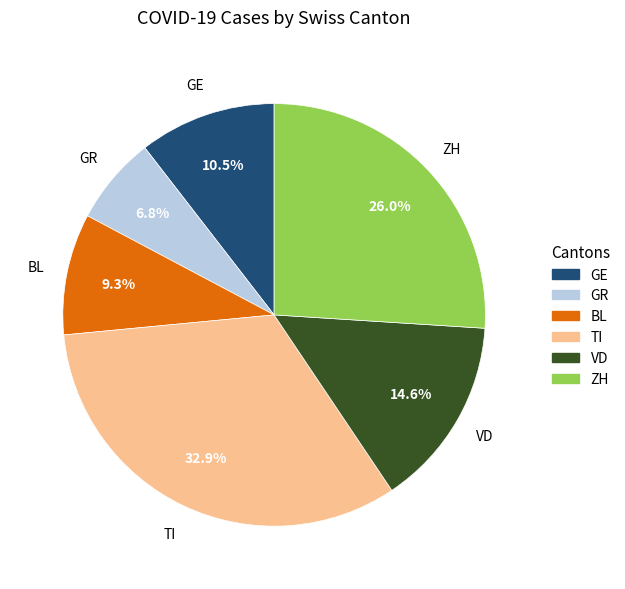

How many segments does this pie chart have?

6